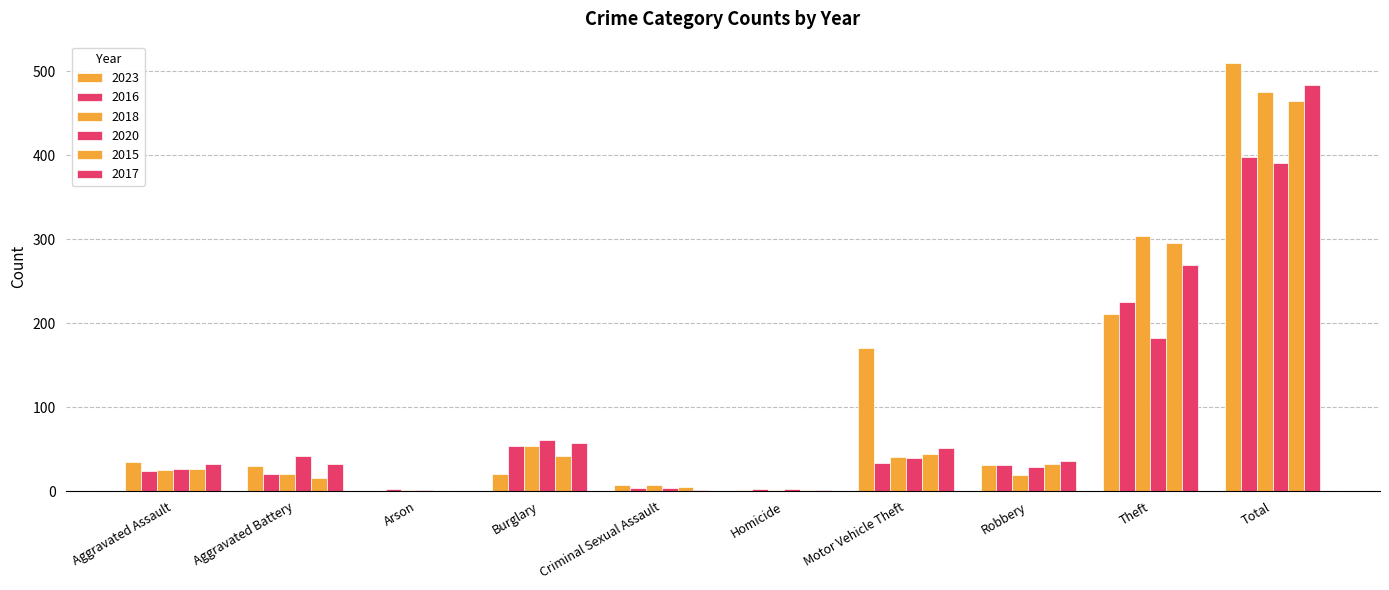

At Robbery, list the series in order from largest to smallest.

2017, 2015, 2023, 2016, 2020, 2018